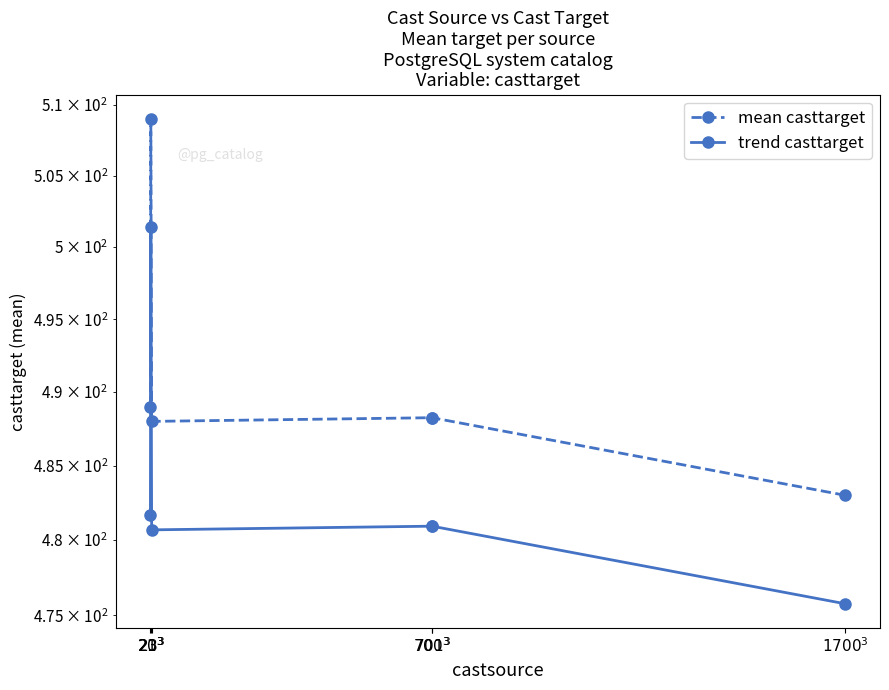

What is the difference between the maximum and minimum values in the trend casttarget series?

25.6